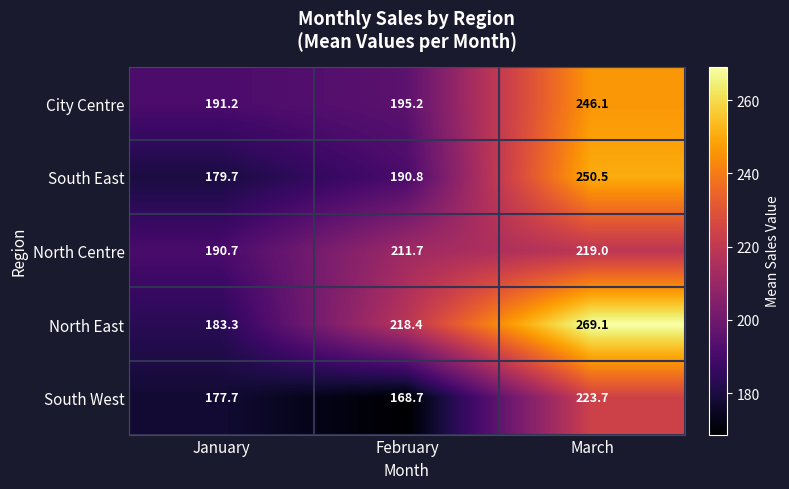

What is the greatest value displayed?

269.1